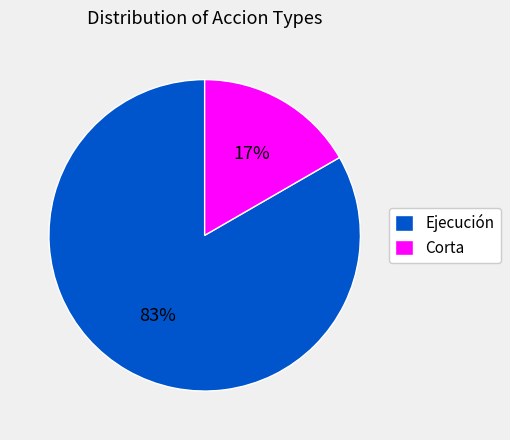

Combined, do Corta and Ejecución account for over 50%?

Yes